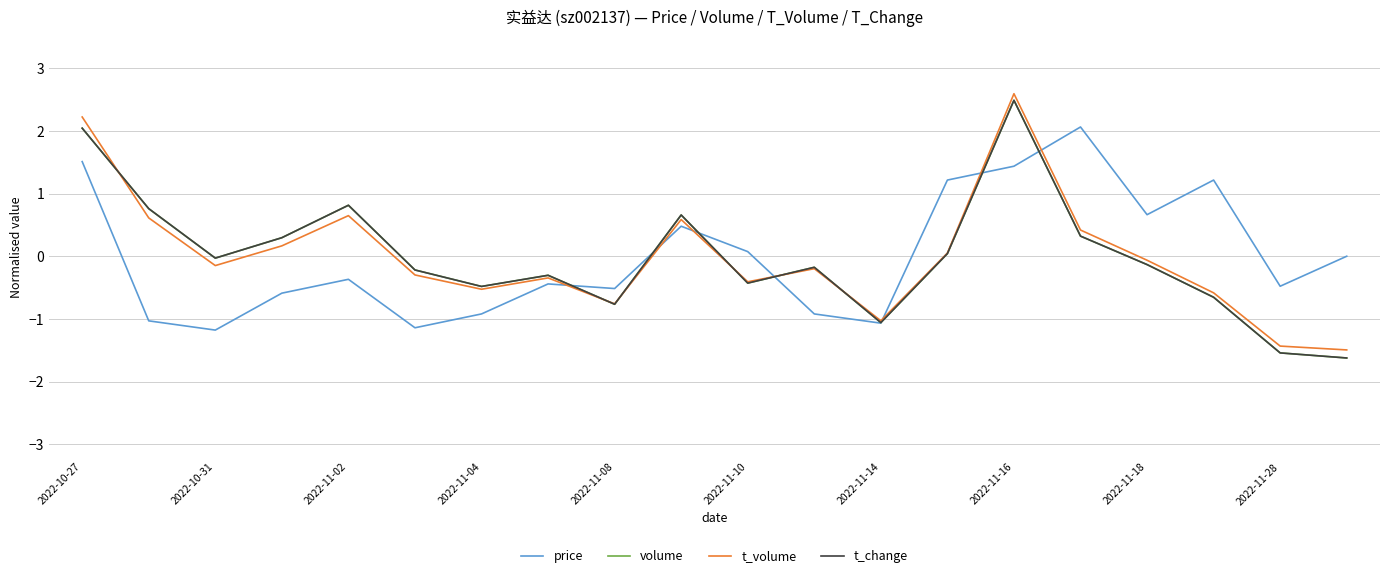

What is the maximum value for price?

2.1